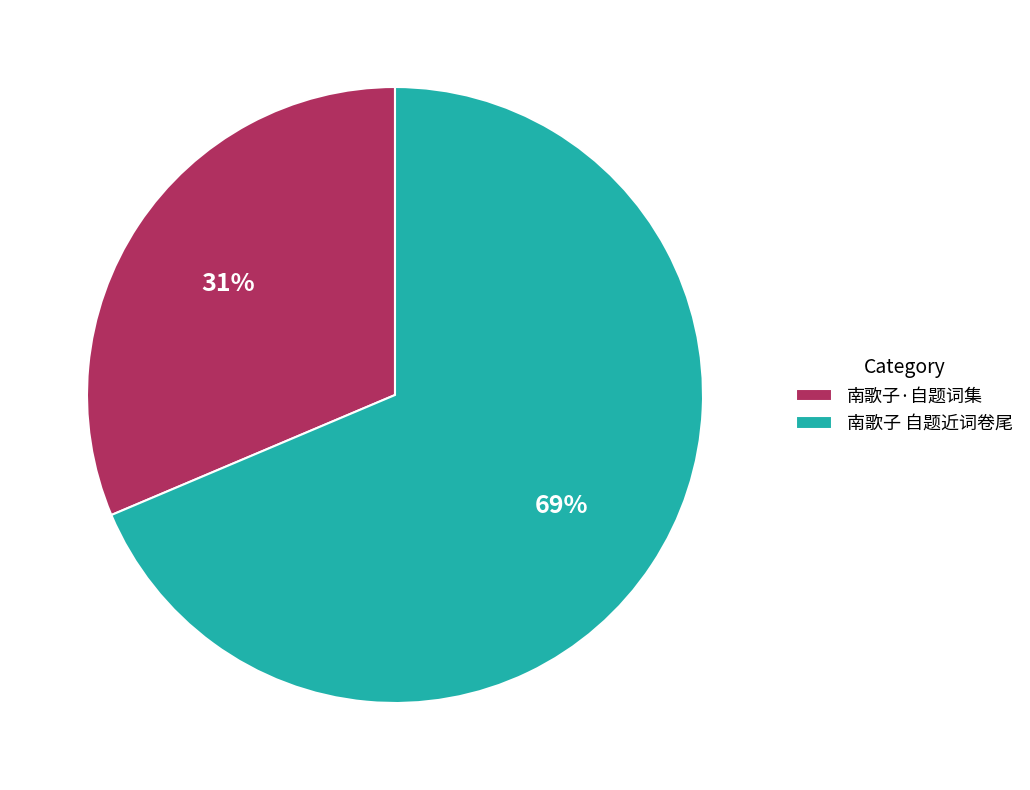

Count the number of slices in the pie.

2